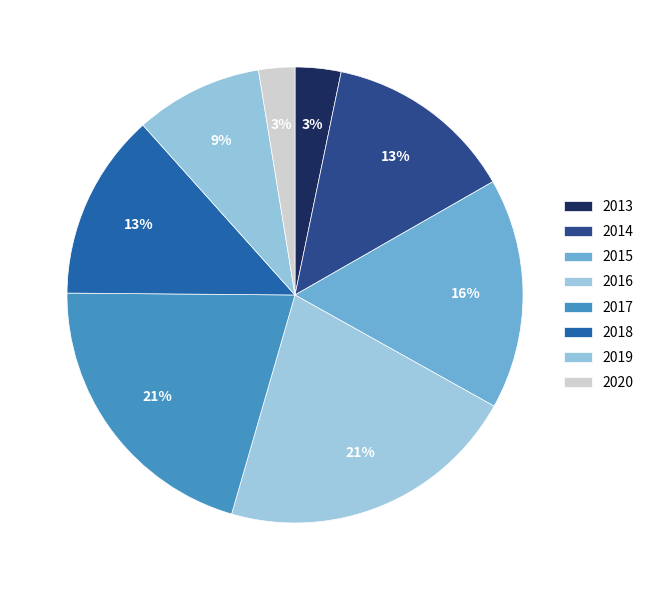

How many segments does this pie chart have?

8